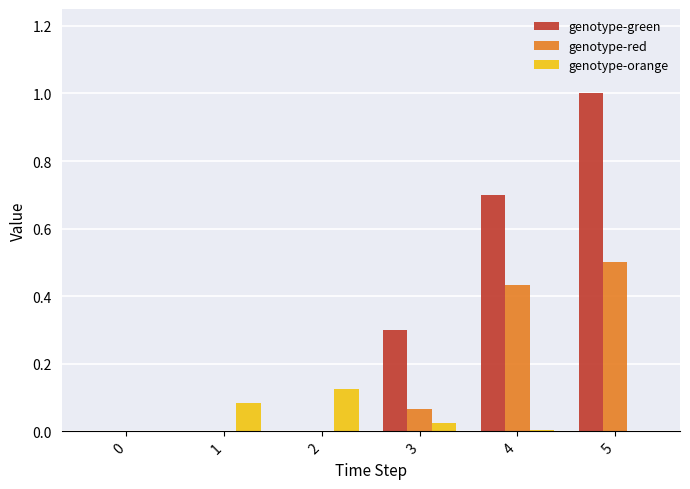

At which label does genotype-green reach its peak?

5